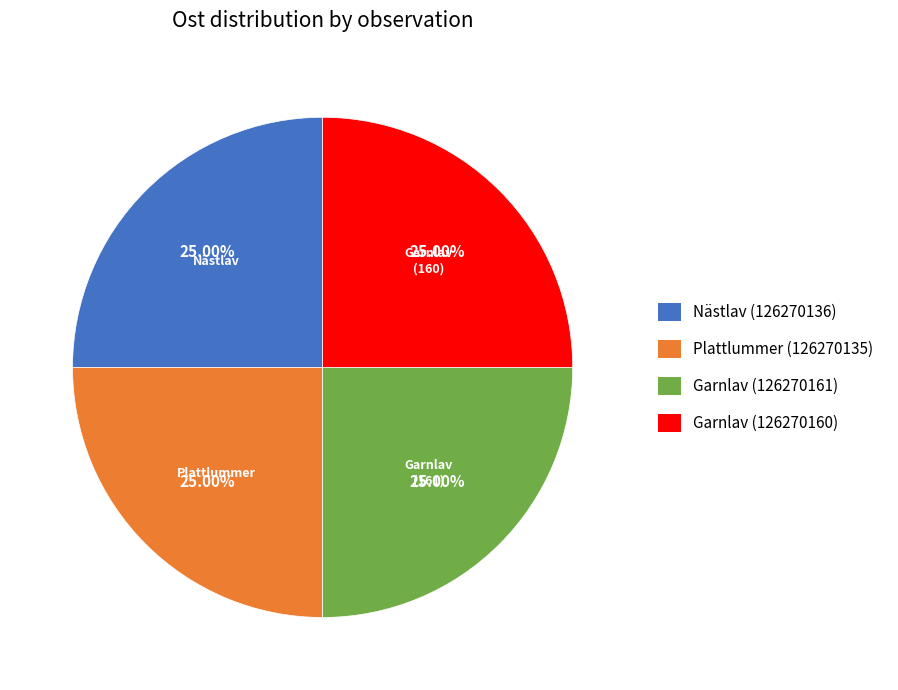

To the nearest percent, what is the average slice percentage?

25%